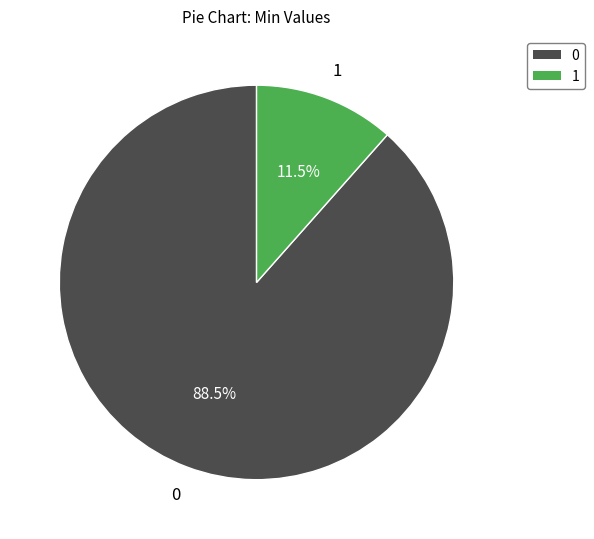

What percentage is NOT represented by 0?

11.5%